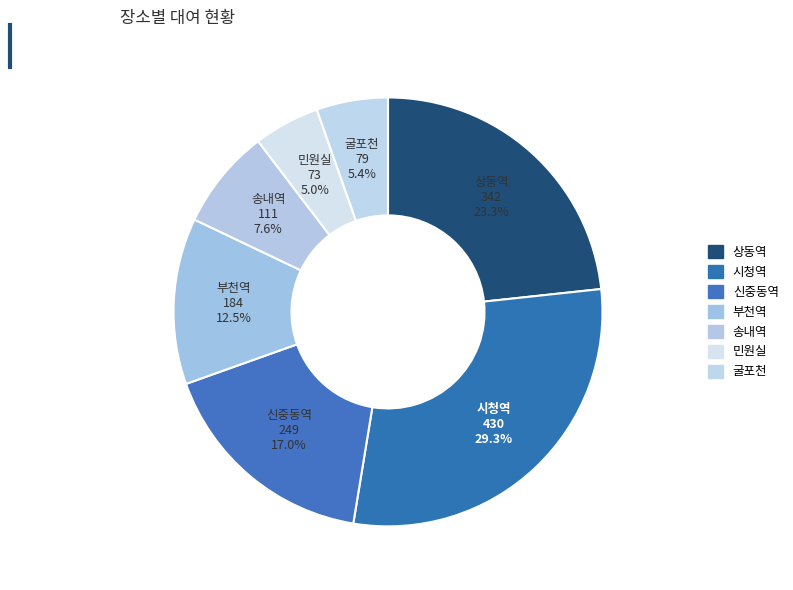

Do 상동역 and 굴포천 together represent more than half of the pie?

No